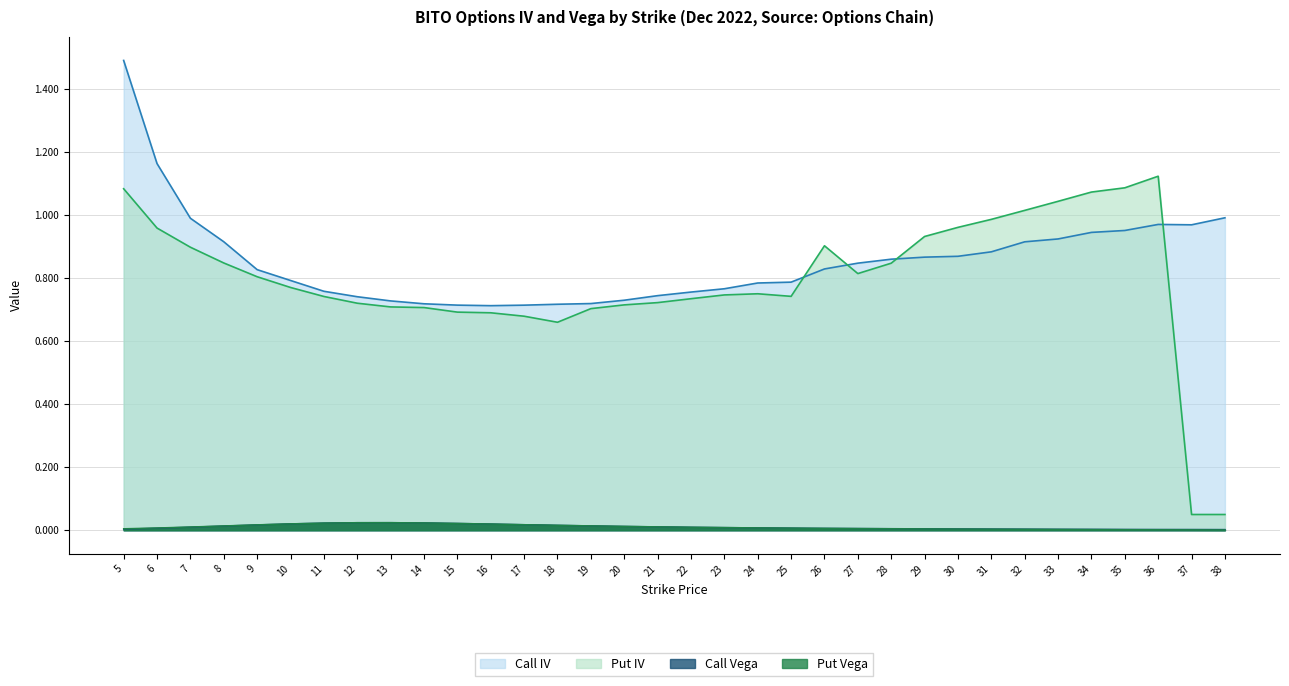

What are all the series names shown in the legend?

Call IV, Put IV, Call Vega, Put Vega